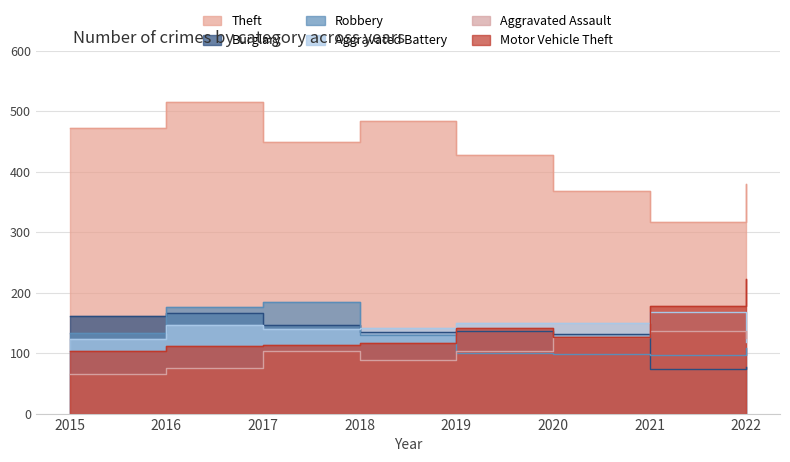

The value of Aggravated Assault at 2021 is 136. True or false?

True